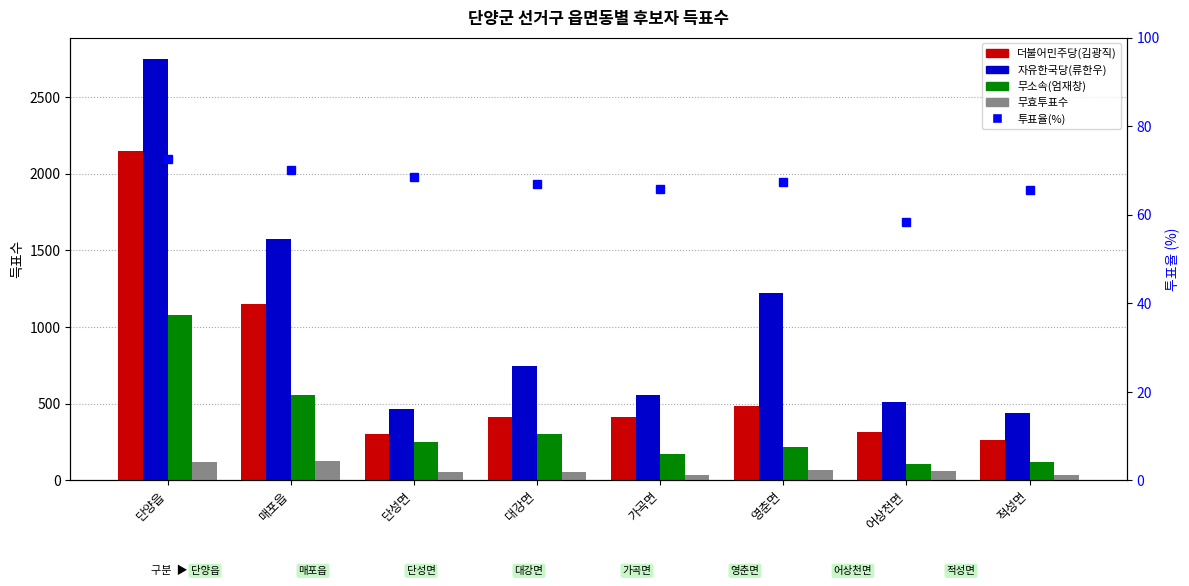

What position from the right is 단성면?

6